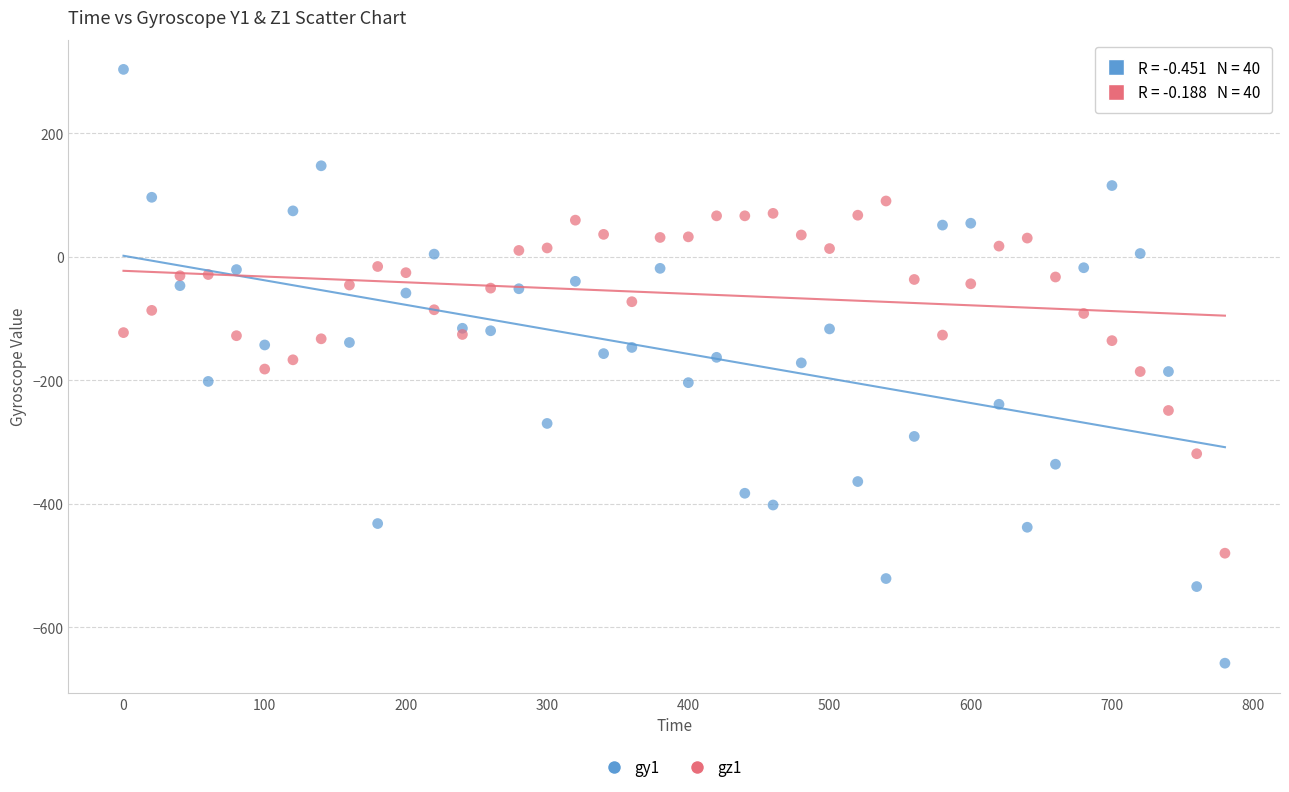

Which series reaches the minimum Y coordinate?

gy1